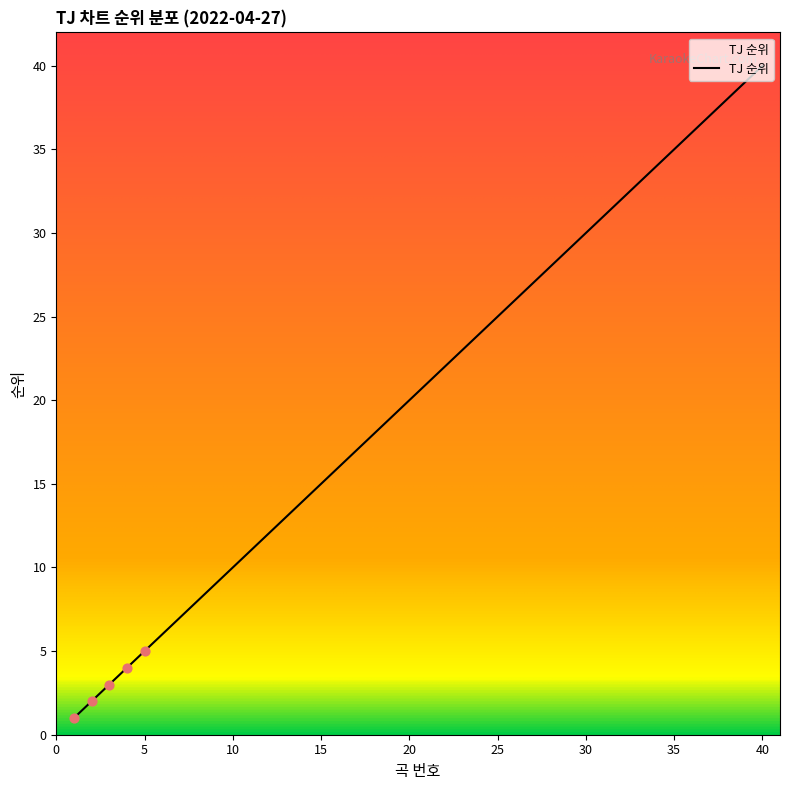

Approximately how many times larger is the value at 38 compared to 12?

3.2